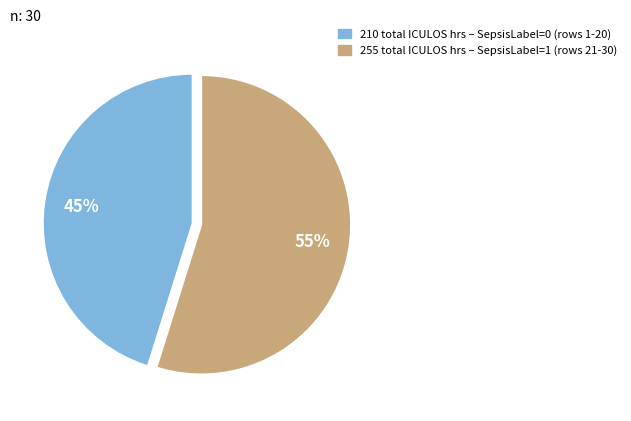

To the nearest percent, what is the average slice percentage?

50%